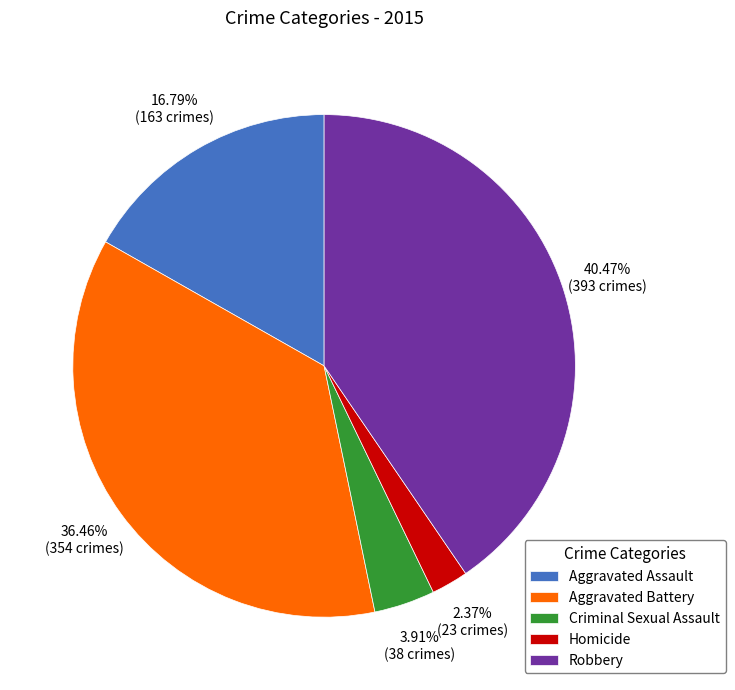

To the nearest percent, what is the difference between the Aggravated Battery and Homicide slice percentages?

34%